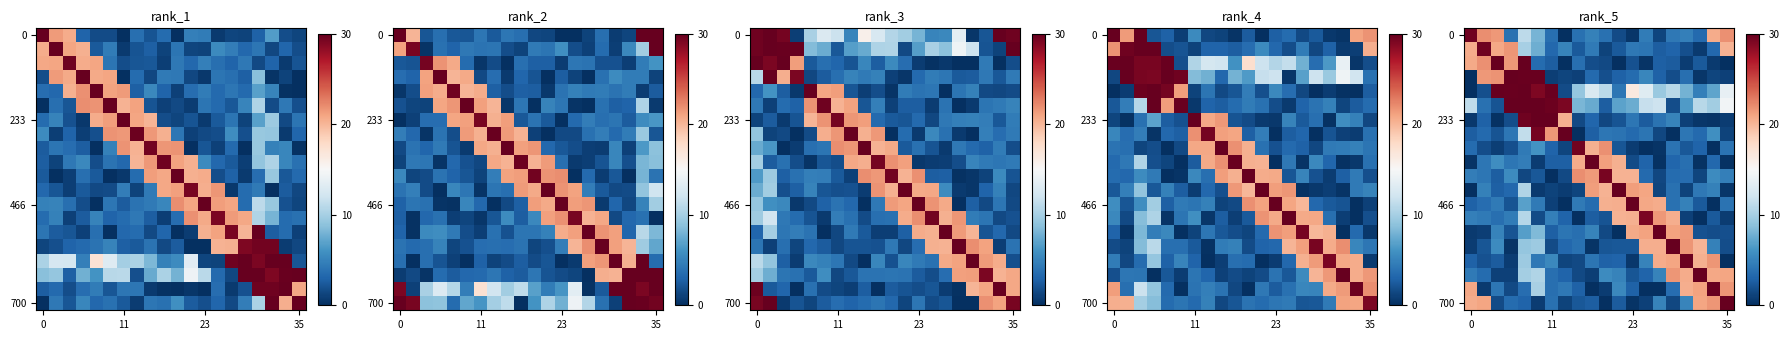

How many series are shown in this chart?

20